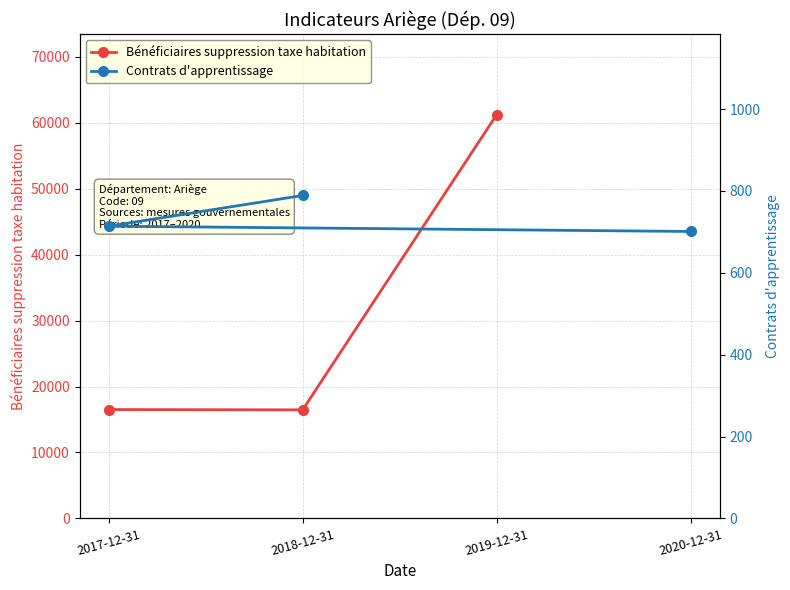

What is the value of the Bénéficiaires suppression taxe habitation point at the 3rd from the left?

61219